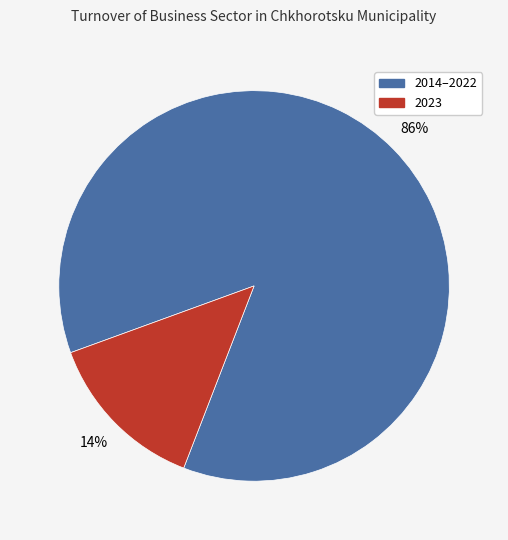

Is there a majority slice in this chart?

Yes